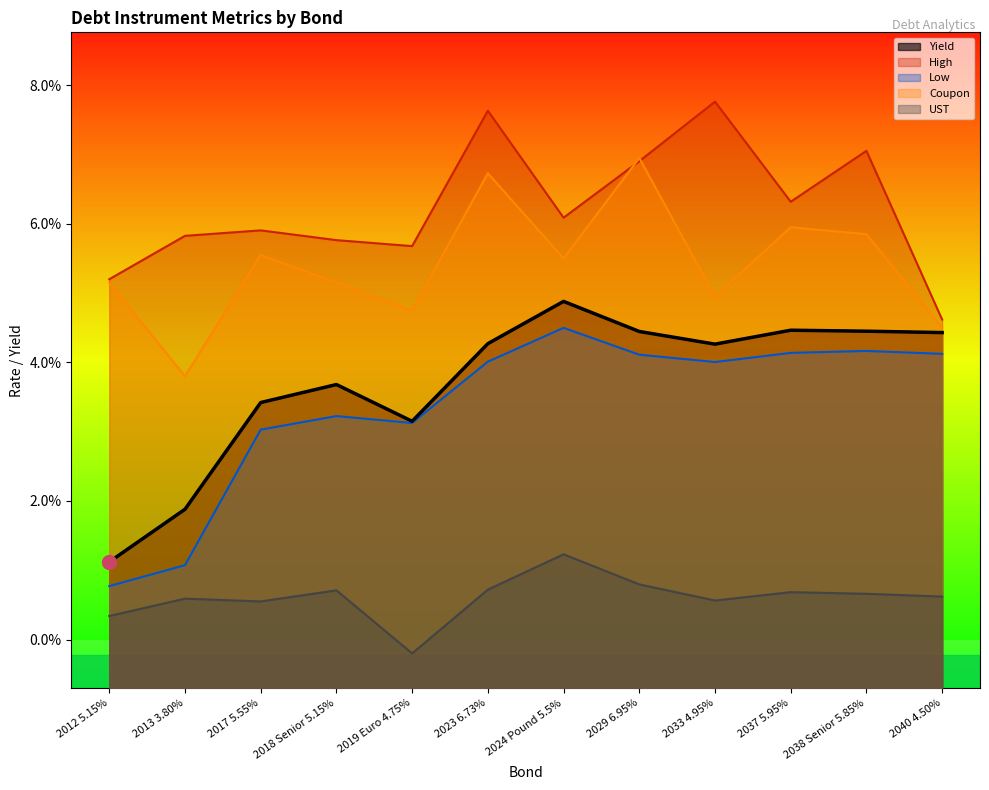

List the series in order of their peak value, lowest first.

UST, Low, Yield, Coupon, High